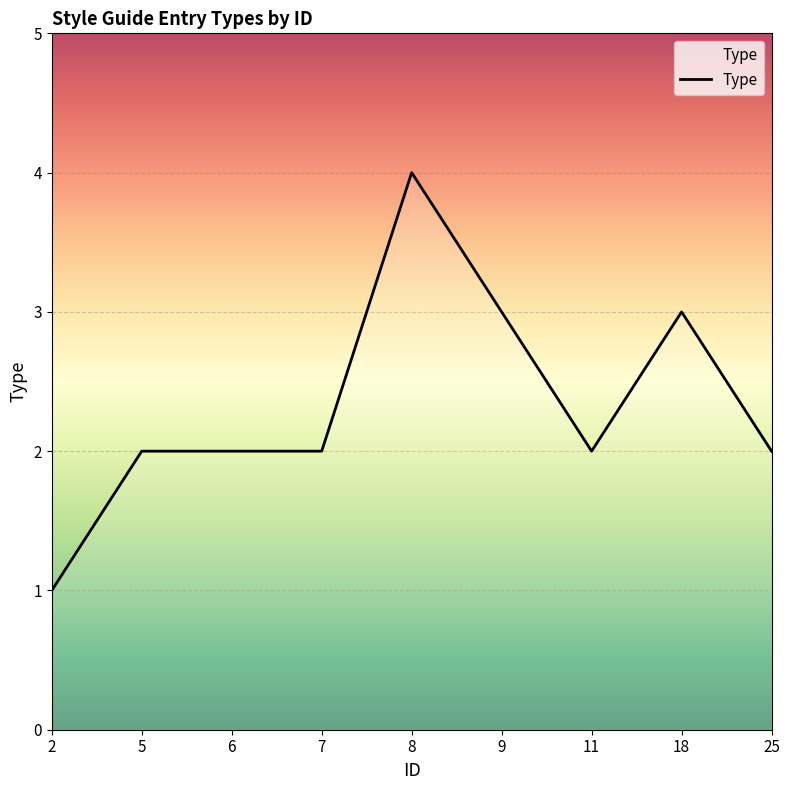

Read the value at 5.

2